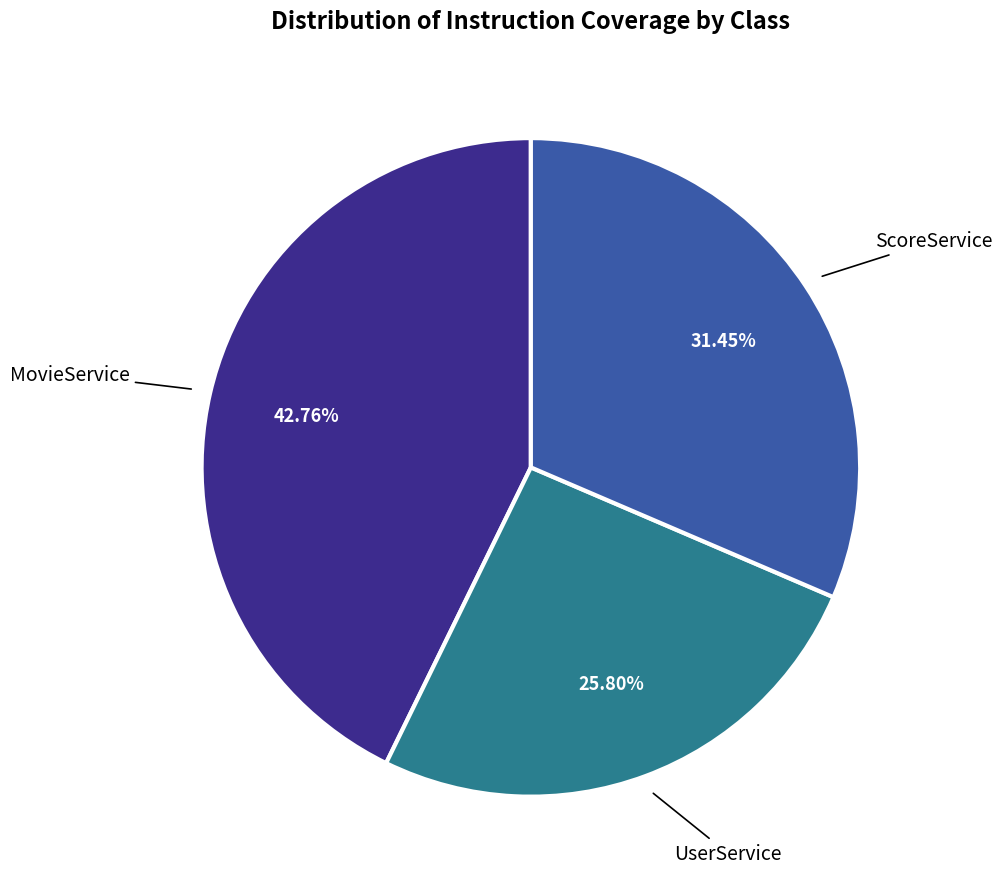

Does any single category account for the majority?

No